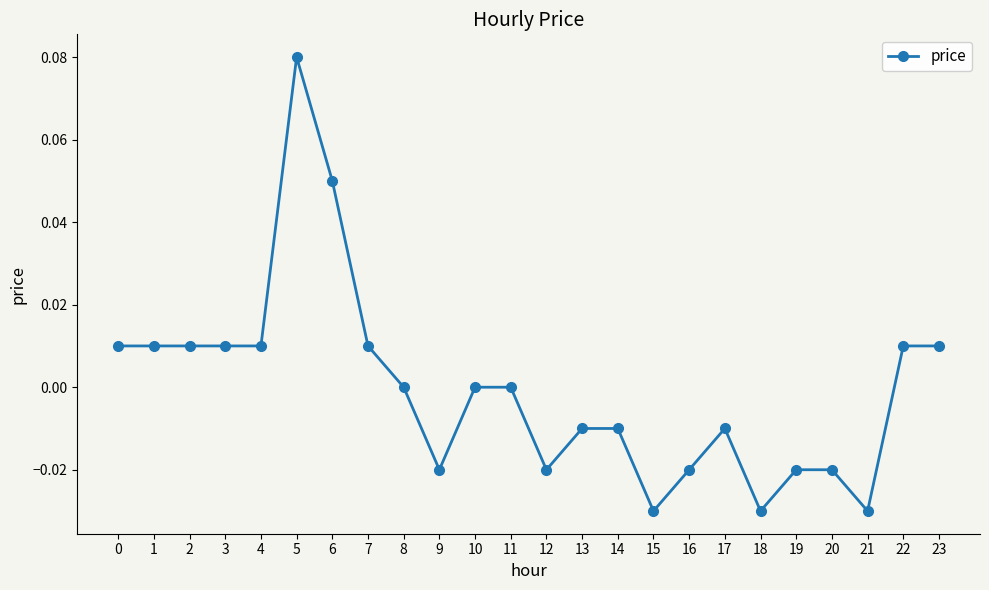

True or false: the data shows 0.0 at 6.

False